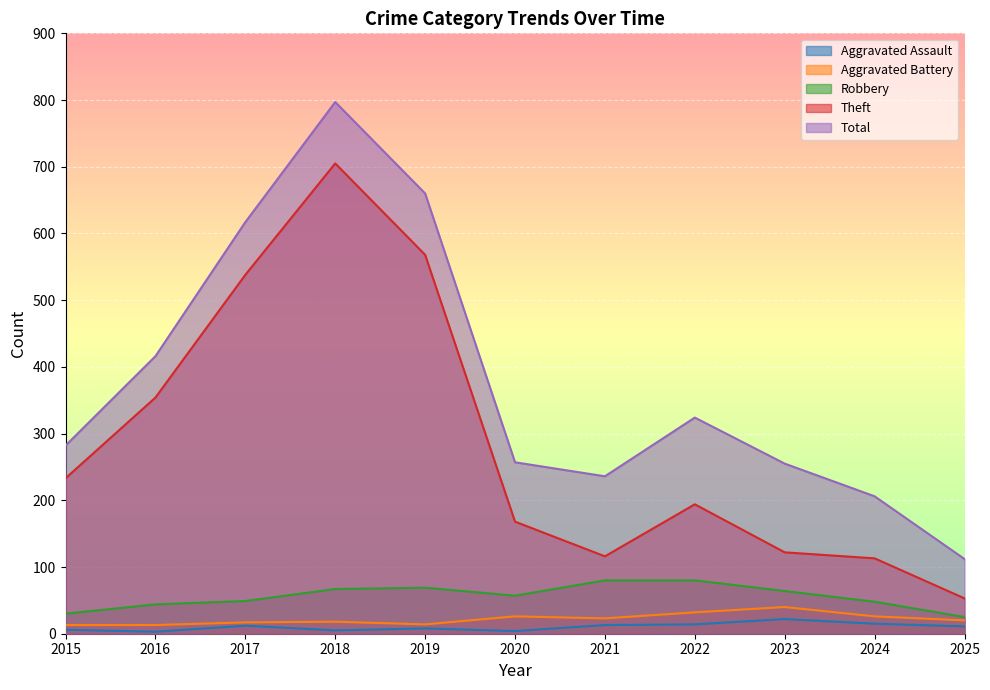

What is the value of the Aggravated Assault point at the 7th from the left?

13